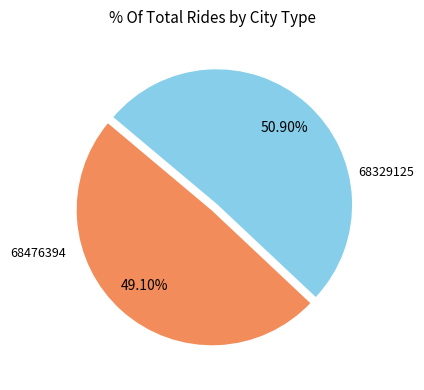

To the nearest percent, what is the average slice percentage?

50%